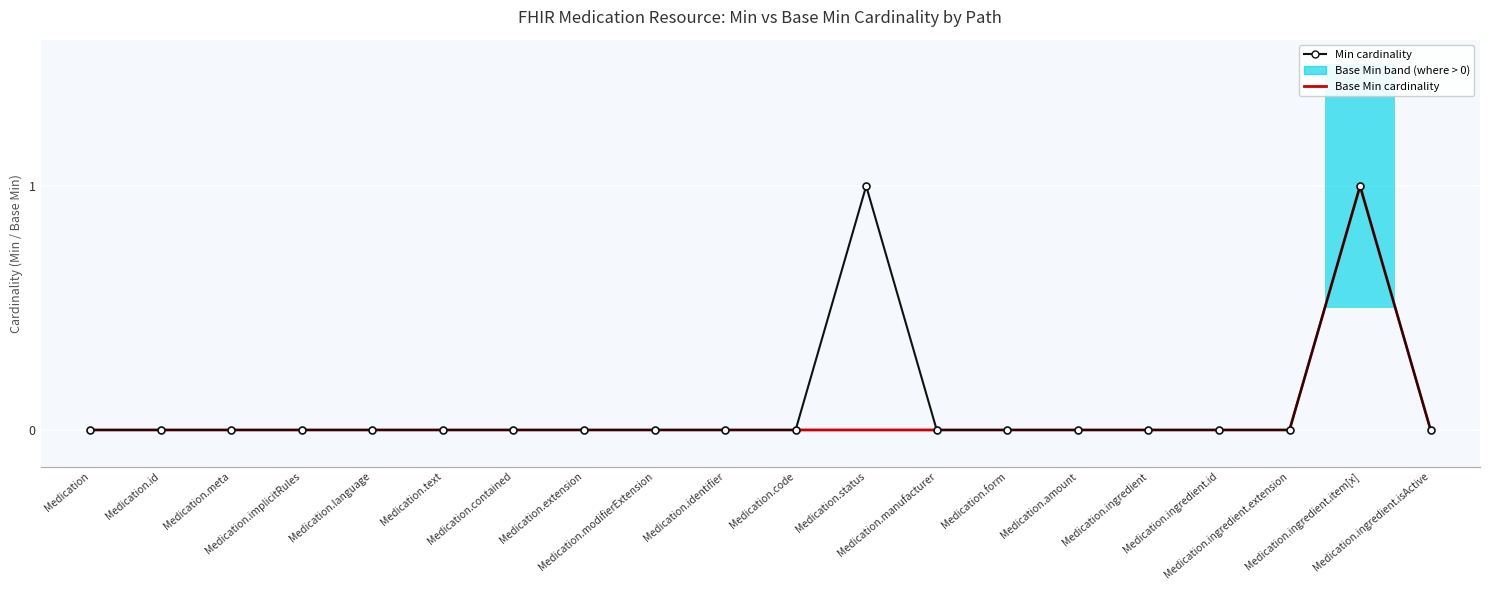

Which category has the highest value across all series?

Medication.status